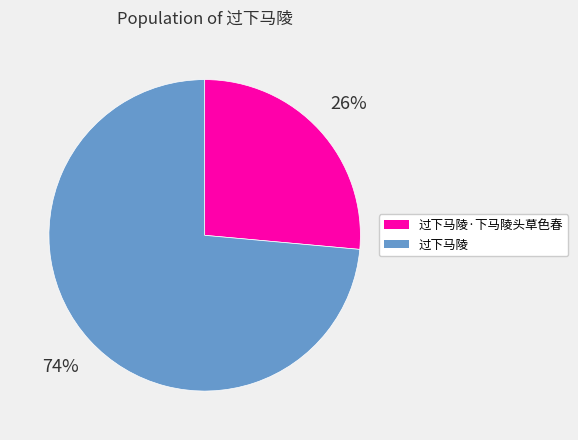

How many slices are in this pie chart?

2